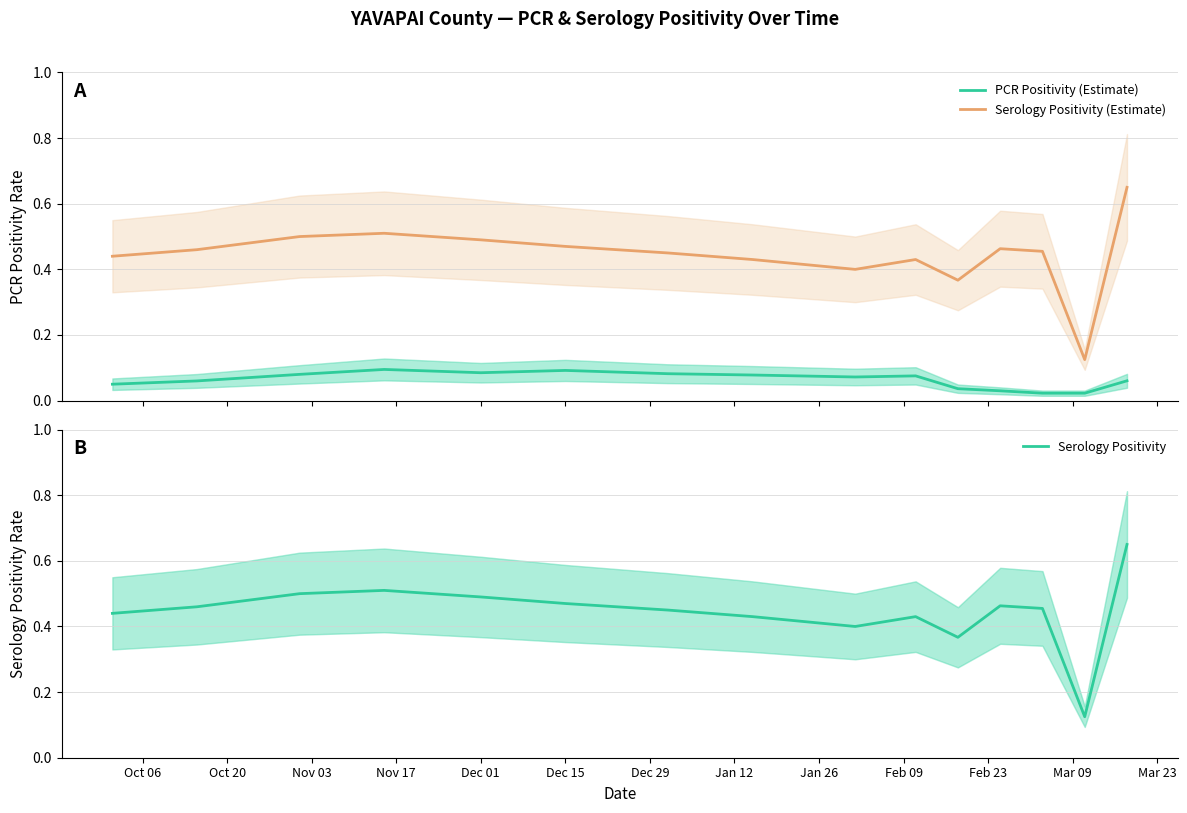

True or false: Serology Positivity (Estimate) and PCR Positivity (Estimate) intersect in this chart.

False